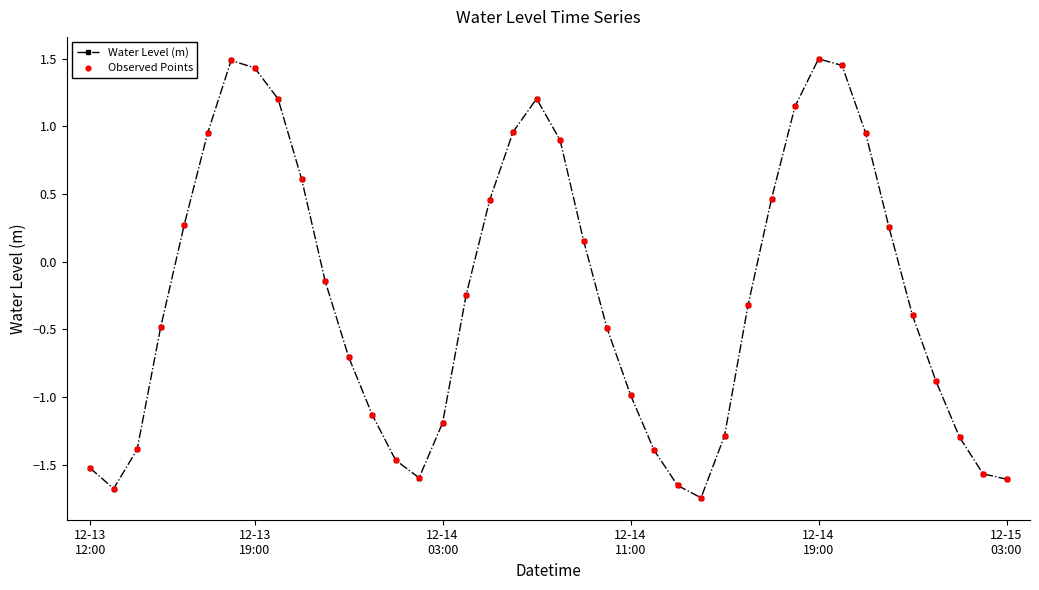

What is the value of the 23rd point from the left?

-0.5